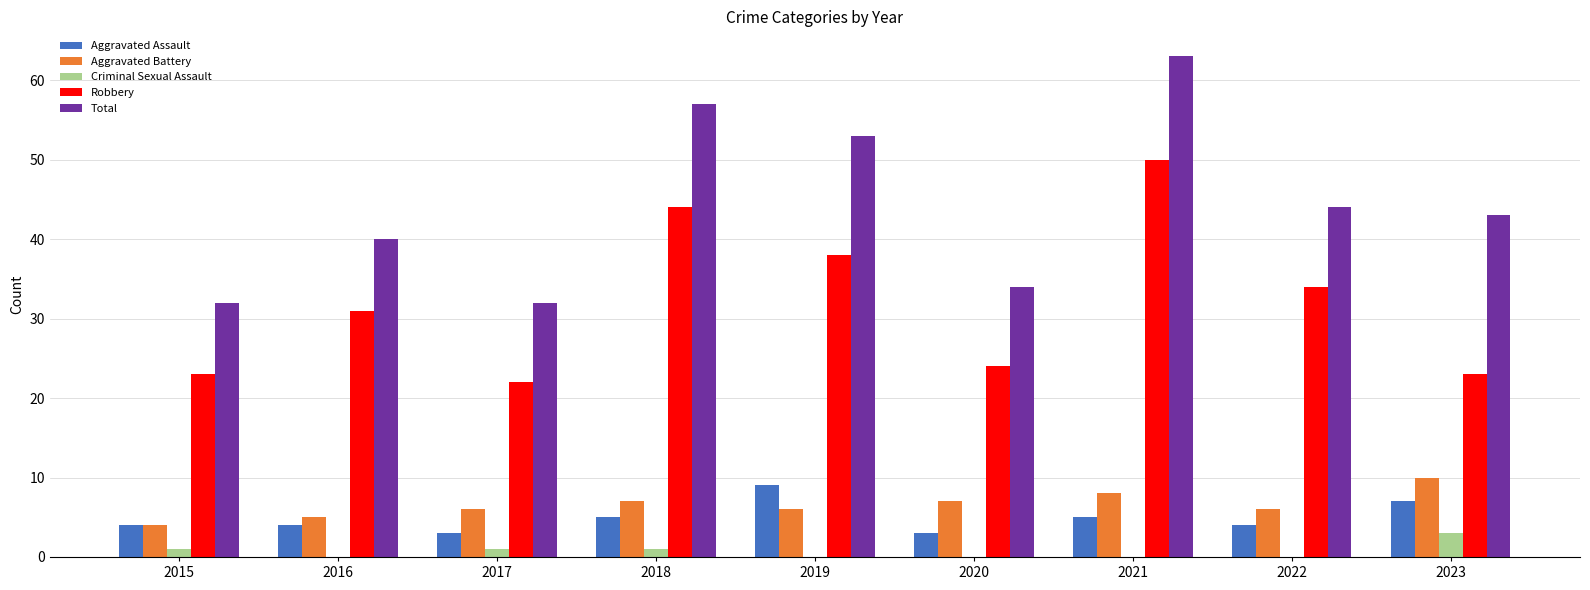

Which series has the largest total across all categories?

Total